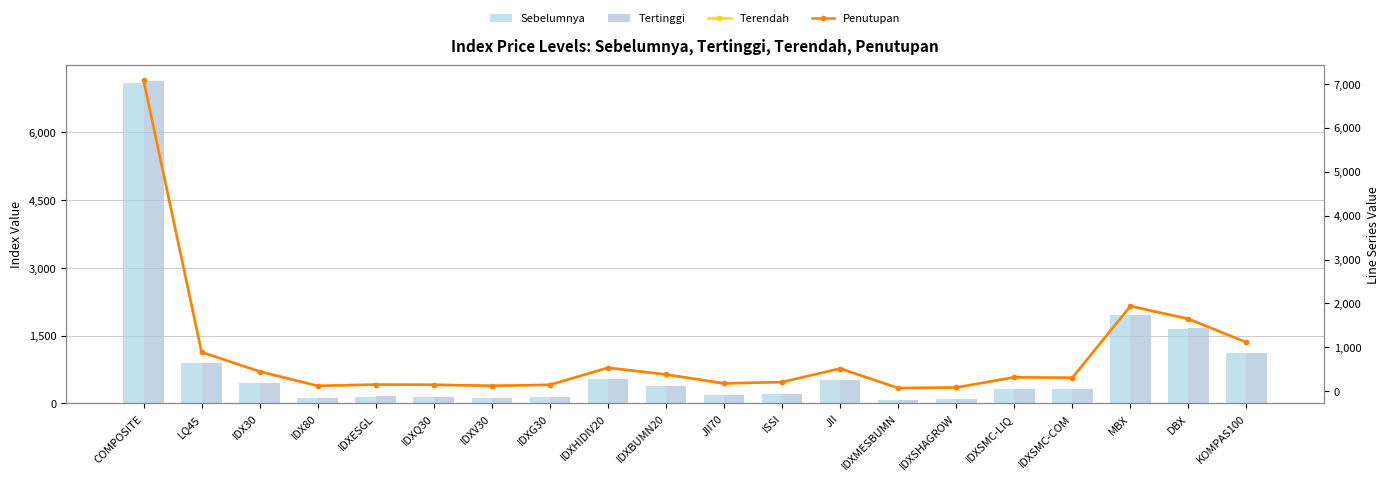

What is the sum of all Sebelumnya values?

16499.3